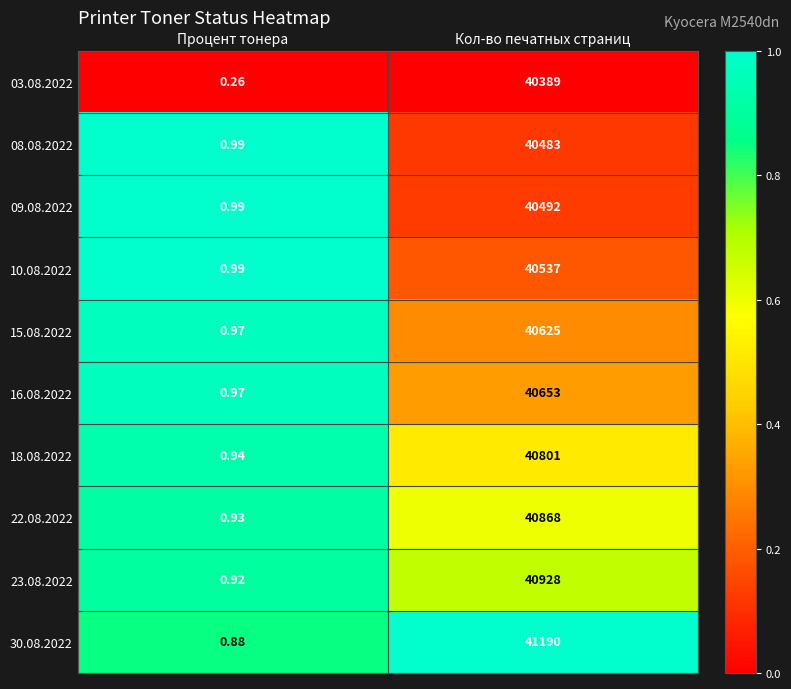

Rank the categories by 10.08.2022 value from lowest to highest.

Процент тонера, Кол-во печатных страниц